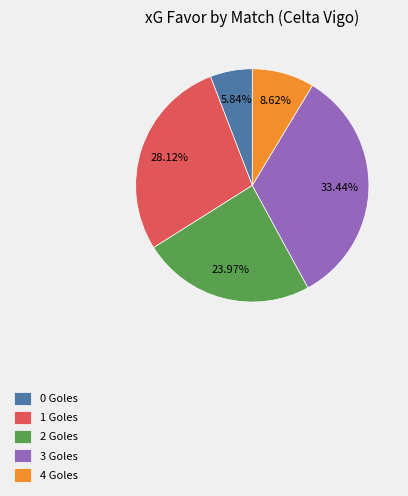

What is the ratio of the value at 2 Goles to the value at 3 Goles?

0.7